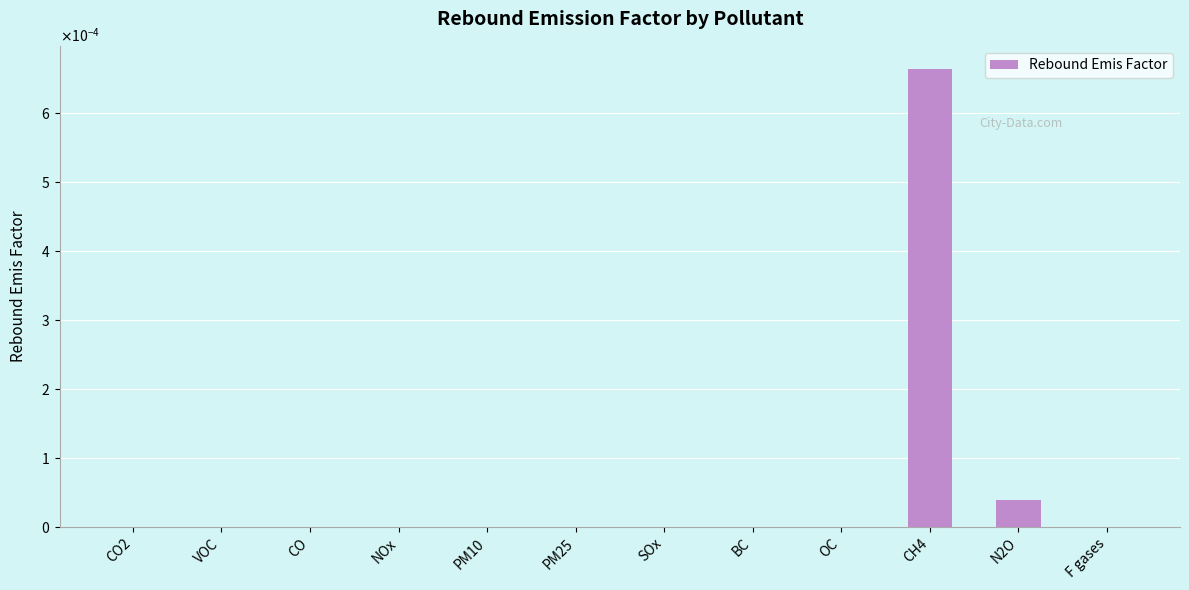

Are the bars horizontal?

No